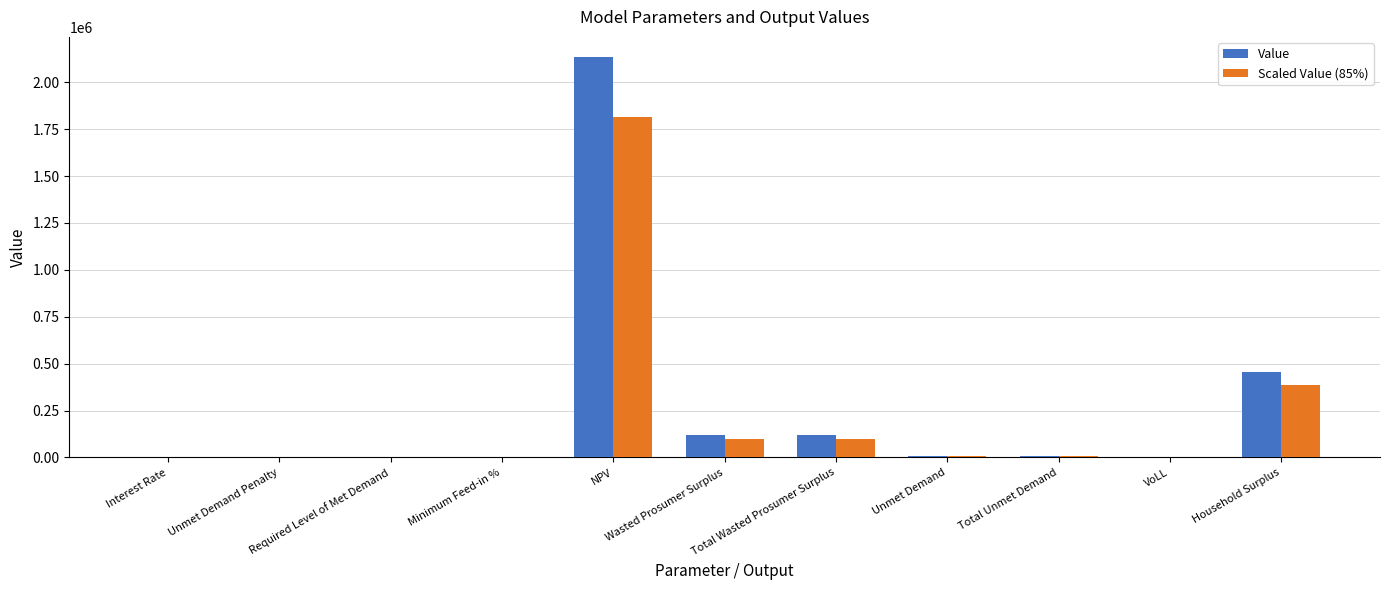

At which label does Scaled Value (85%) first exceed 7304?

NPV